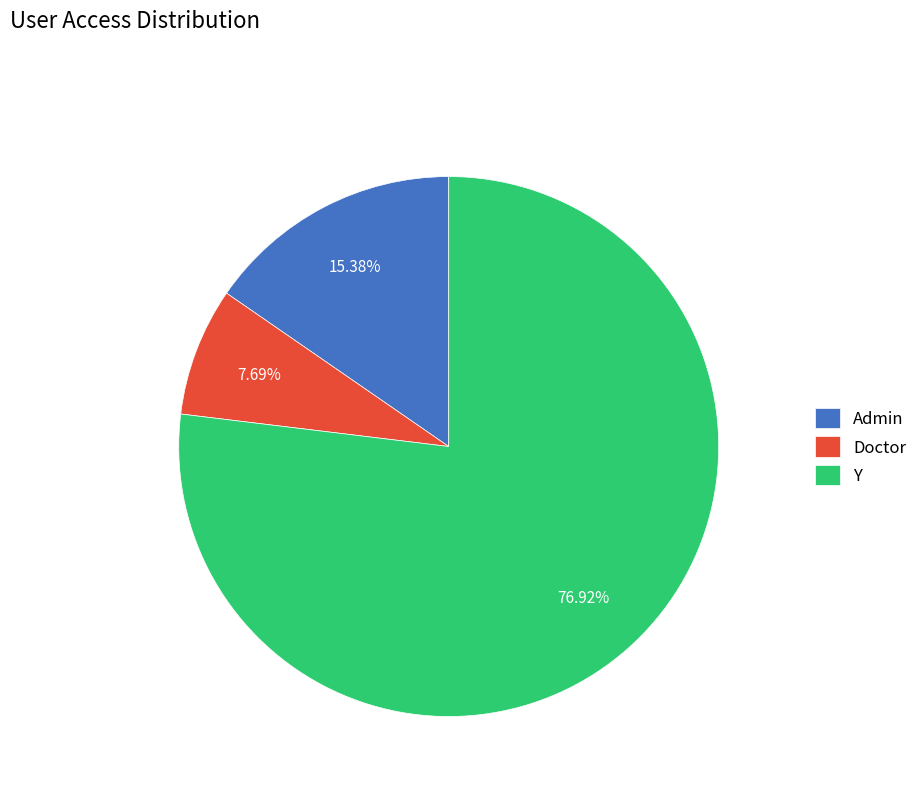

Between Admin and Y, which is larger?

Y